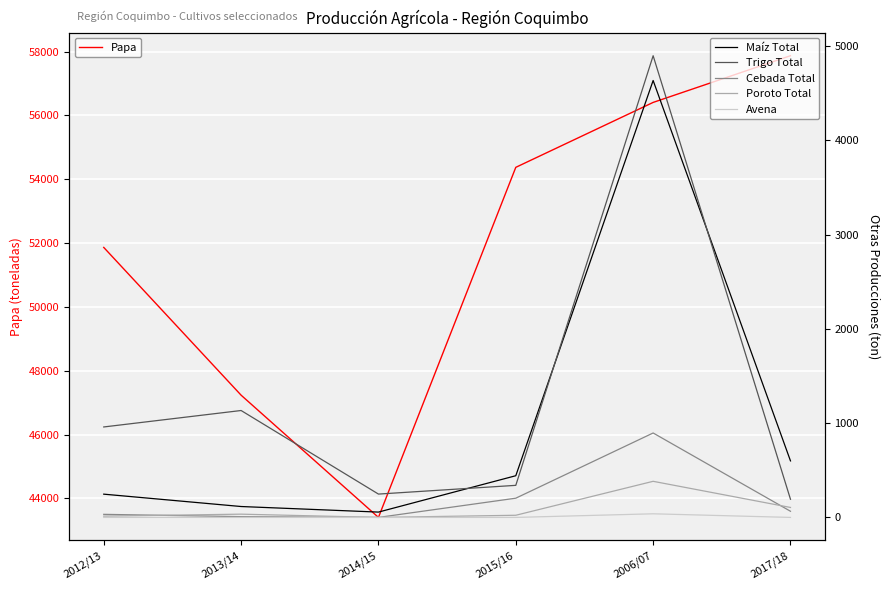

How many values in the Trigo Total series are below 959?

3